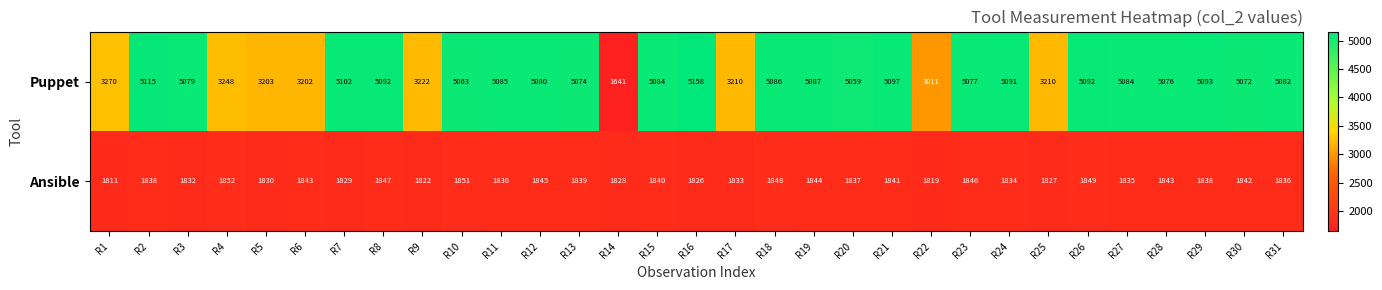

Between R4 and R6, which series saw the biggest shift?

Puppet